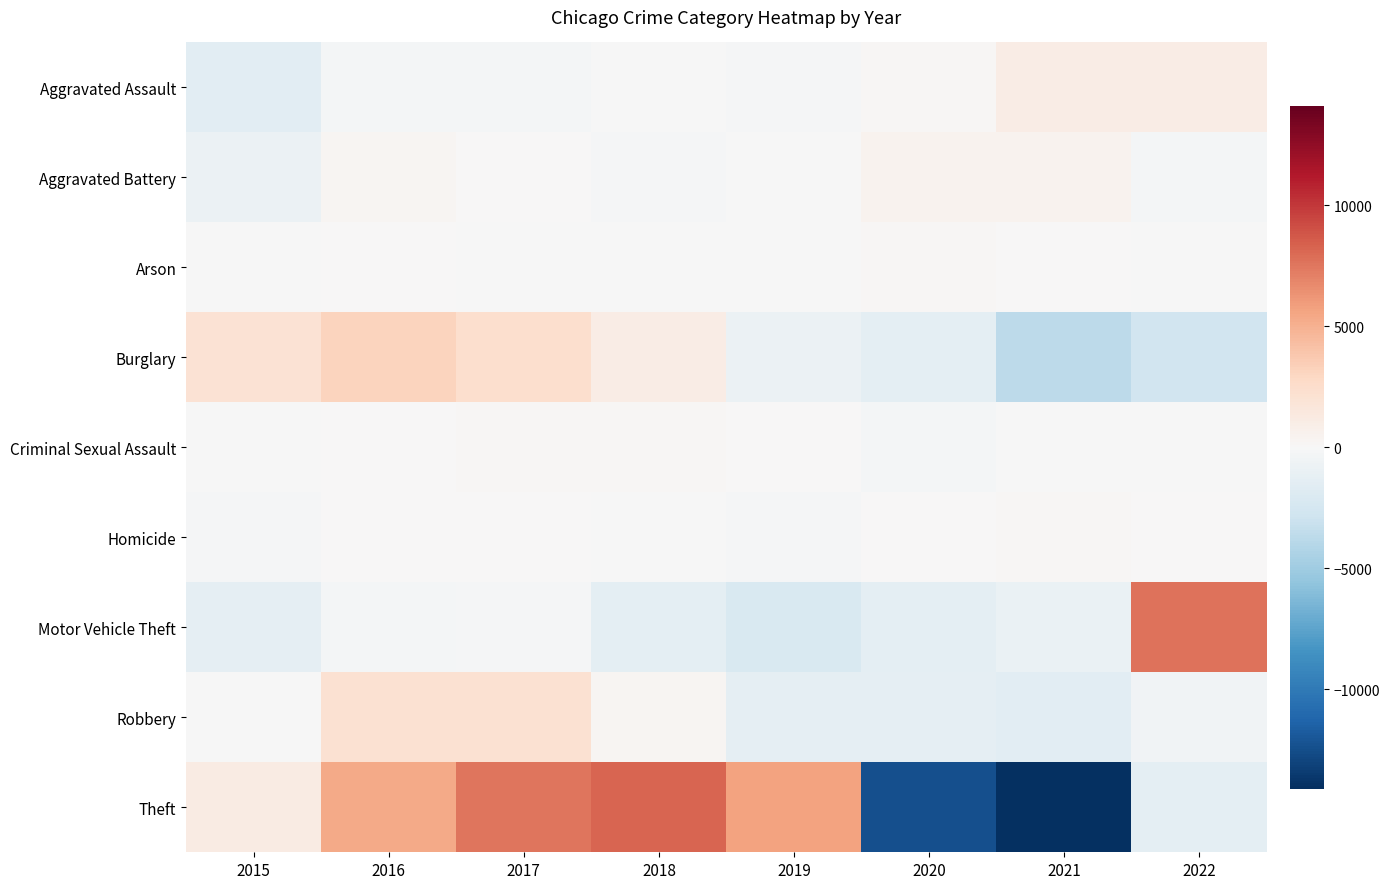

What is the maximum value shown in the chart?

8198.2